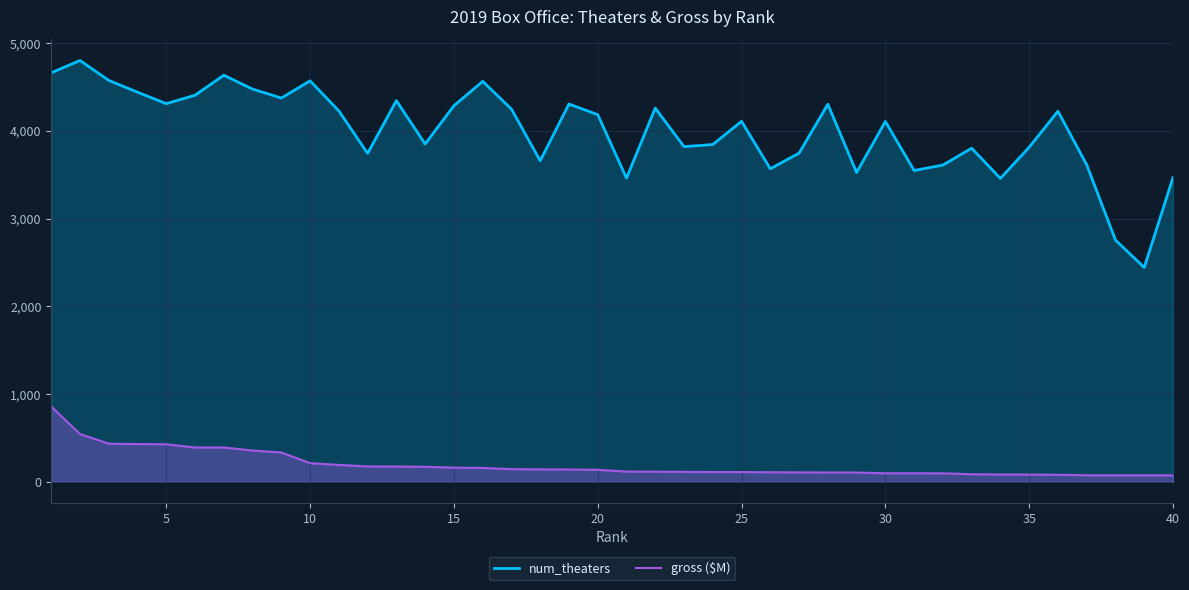

What are all the series names shown in the legend?

num_theaters, gross ($M)